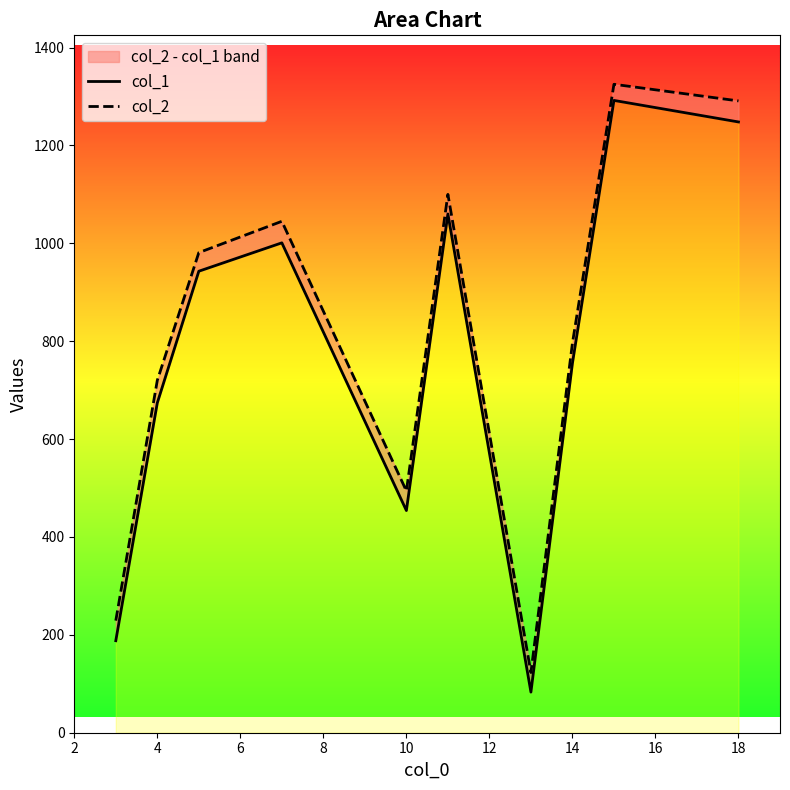

Where is the first local minimum for col_1?

10